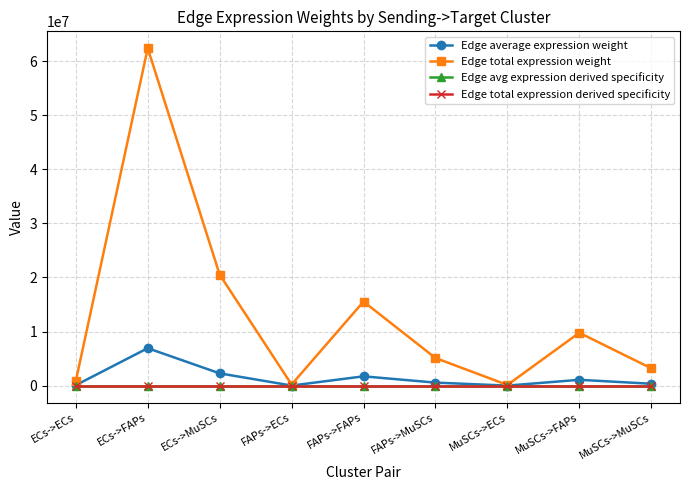

How many interior local peaks does the Edge avg expression derived specificity series have?

3